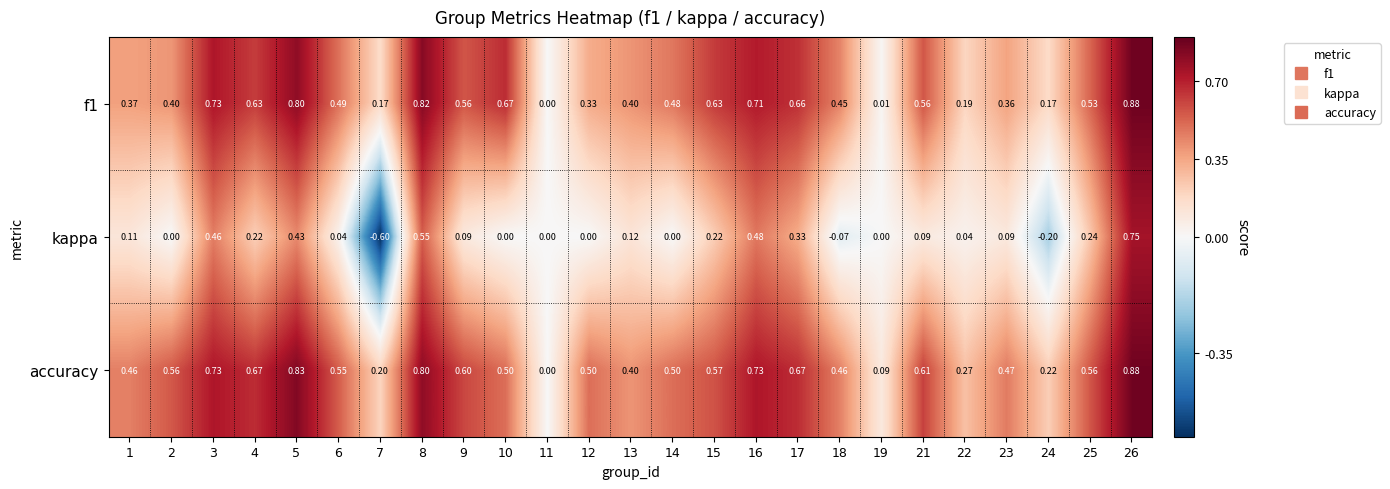

Which series has the largest total across all categories?

accuracy